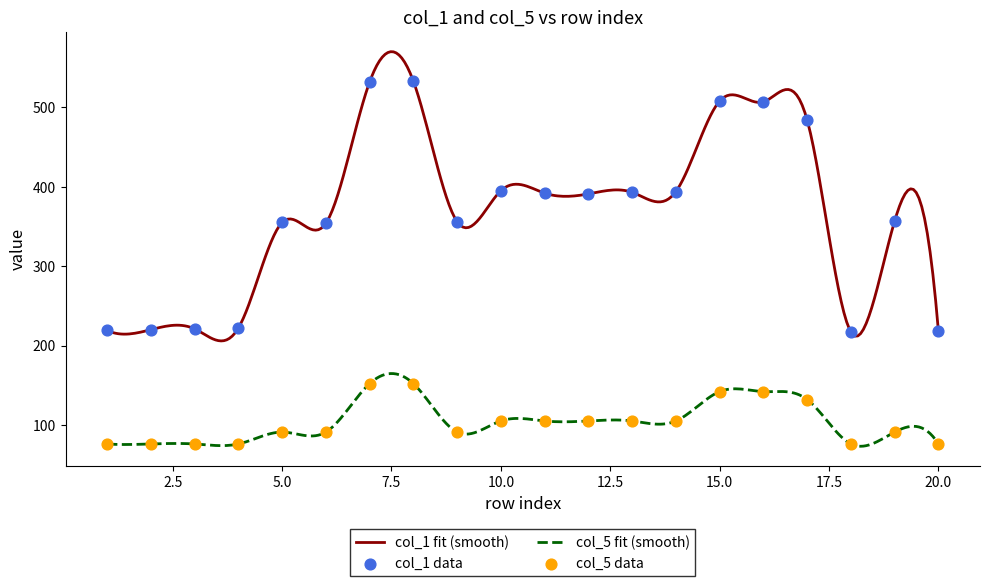

At which category is the sum across all series the highest?

8